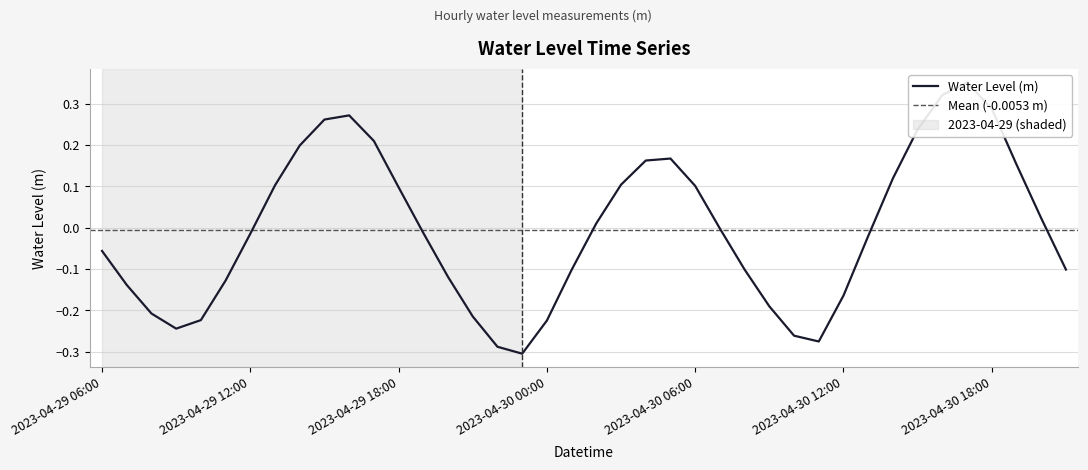

List the labels in order of value, smallest first.

2023-04-29 23:00, 2023-04-29 22:00, 2023-04-30 11:00, 2023-04-30 10:00, 2023-04-29 09:00, 2023-04-30 00:00, 2023-04-29 10:00, 2023-04-29 21:00, 2023-04-29 08:00, 2023-04-30 09:00, 2023-04-30 12:00, 2023-04-29 07:00, 2023-04-29 11:00, 2023-04-29 20:00, 2023-04-30 01:00, 2023-04-30 08:00, 2023-04-30 21:00, 2023-04-29 06:00, 2023-04-30 13:00, 2023-04-29 12:00, 2023-04-29 19:00, 2023-04-30 07:00, 2023-04-30 02:00, 2023-04-30 20:00, 2023-04-29 18:00, 2023-04-30 06:00, 2023-04-29 13:00, 2023-04-30 03:00, 2023-04-30 14:00, 2023-04-30 19:00, 2023-04-30 04:00, 2023-04-30 05:00, 2023-04-29 14:00, 2023-04-29 17:00, 2023-04-30 15:00, 2023-04-29 15:00, 2023-04-29 16:00, 2023-04-30 18:00, 2023-04-30 16:00, 2023-04-30 17:00